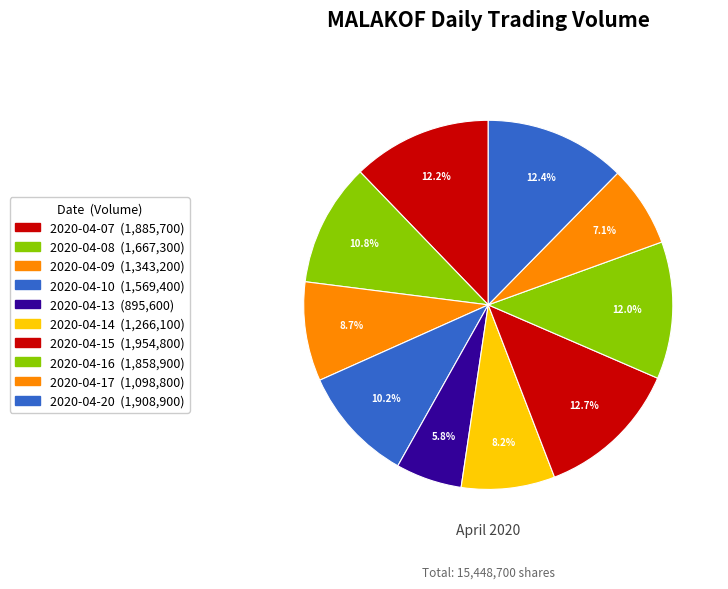

Count the number of slices in the pie.

10